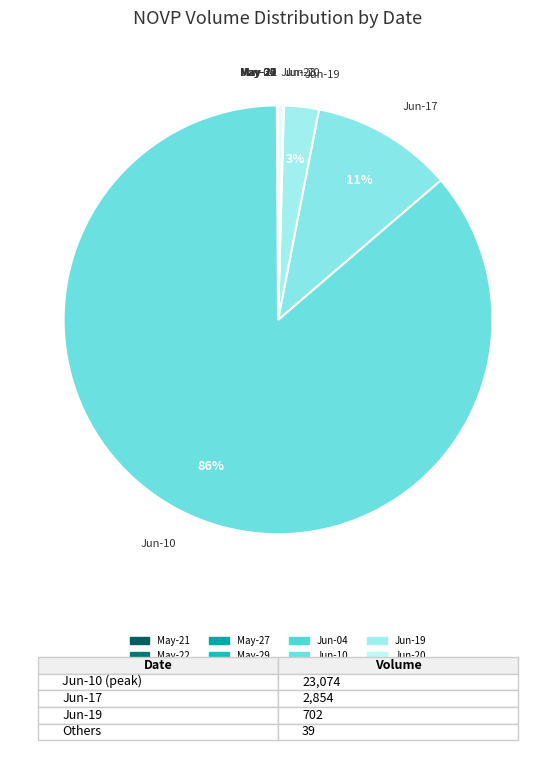

How many slices are in this pie chart?

12